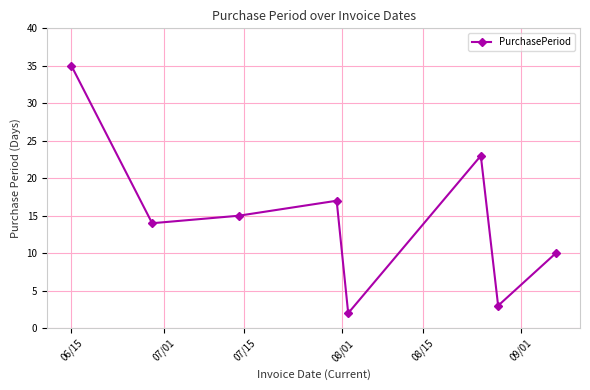

What is the smallest value displayed?

2